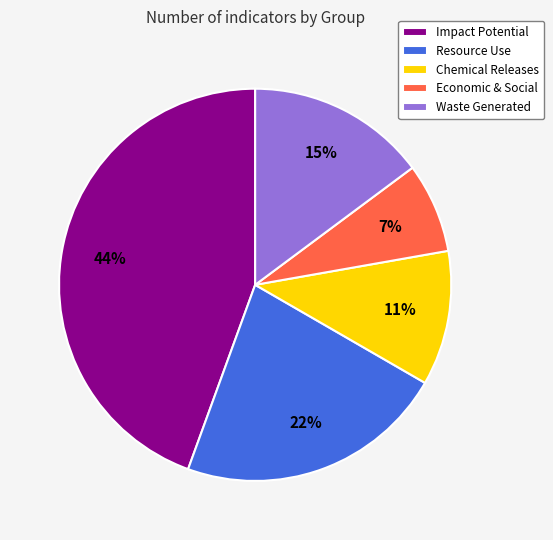

What is the ratio of the value at Economic & Social to the value at Waste Generated?

0.5